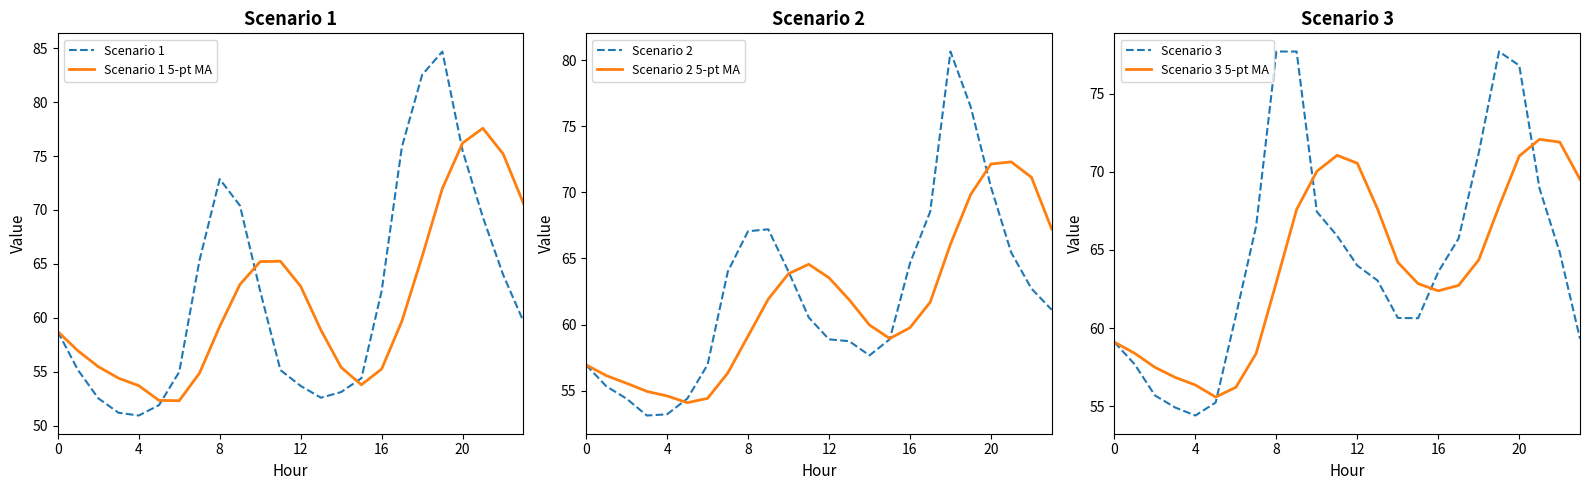

Which series has the largest range (max minus min)?

Scenario 1